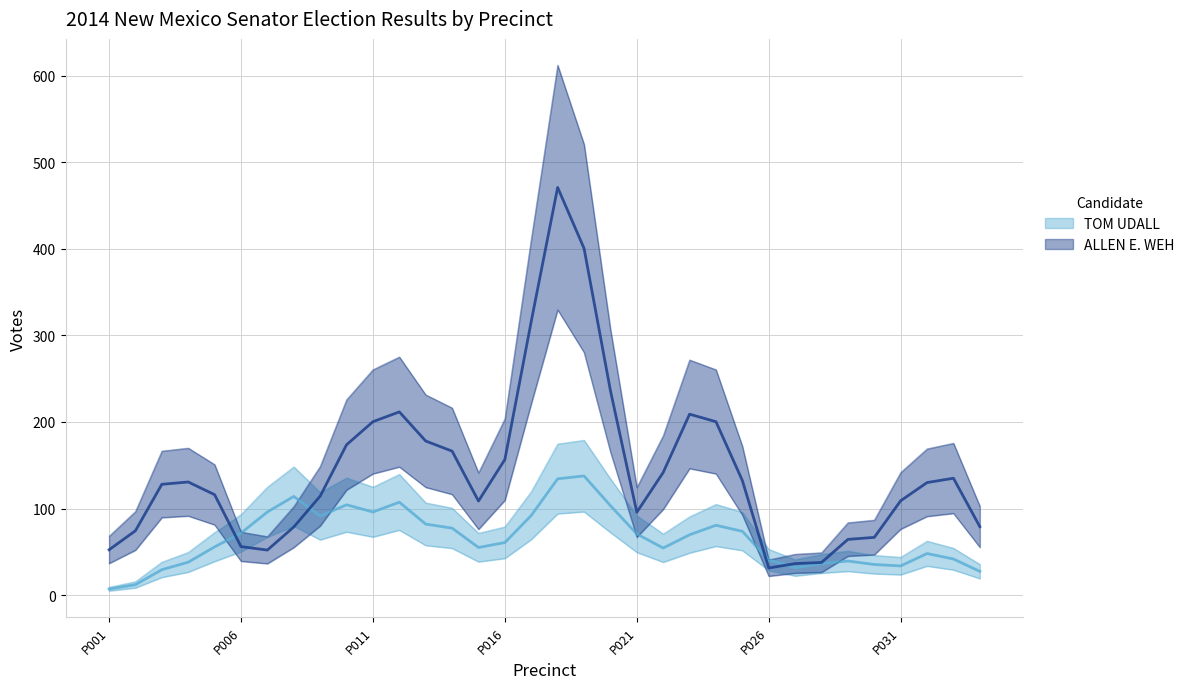

What are all the series names shown in the legend?

TOM UDALL, ALLEN E. WEH